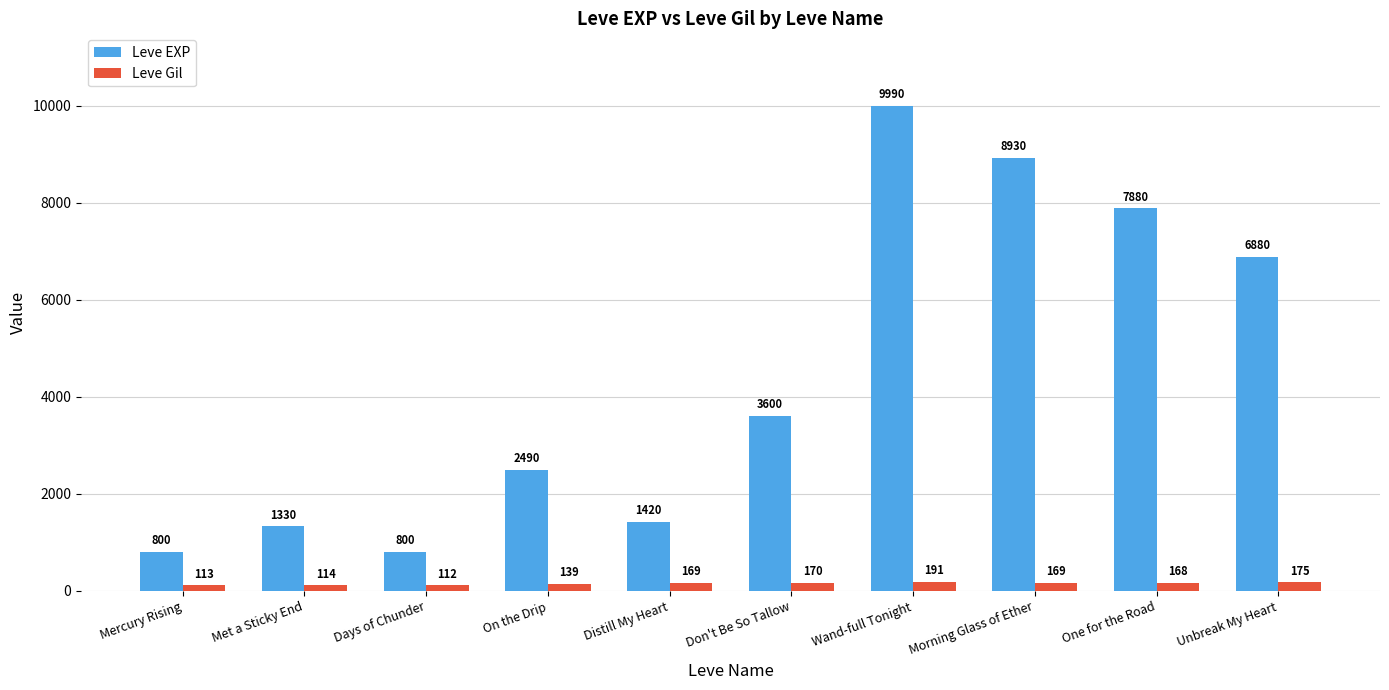

What is the difference between the Leve Gil values at Wand-full Tonight and On the Drip?

52